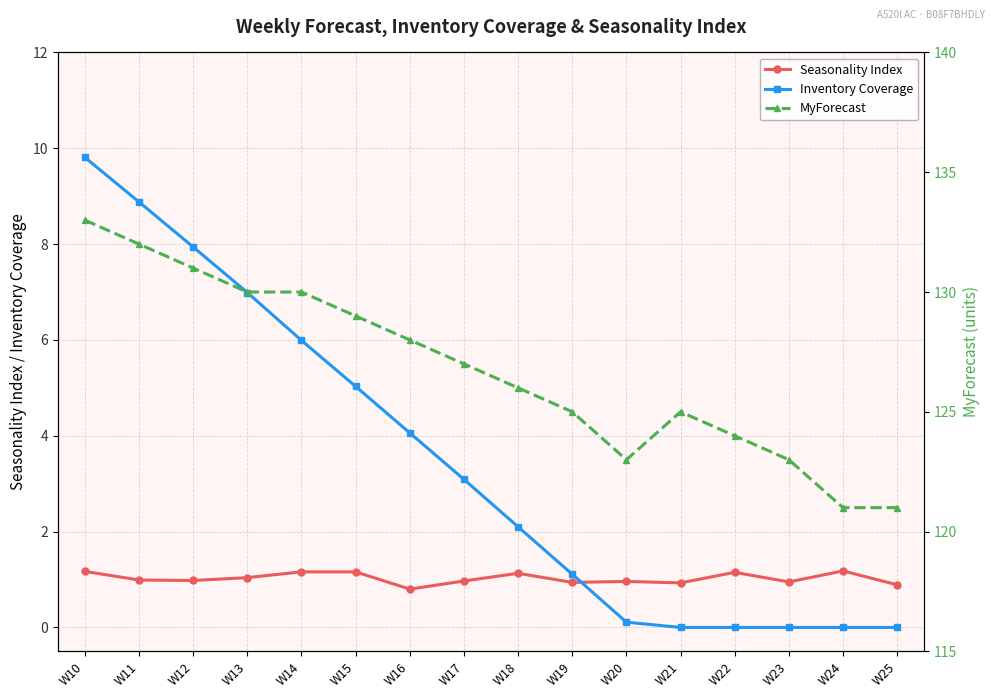

Read the MyForecast value at W24.

121.0